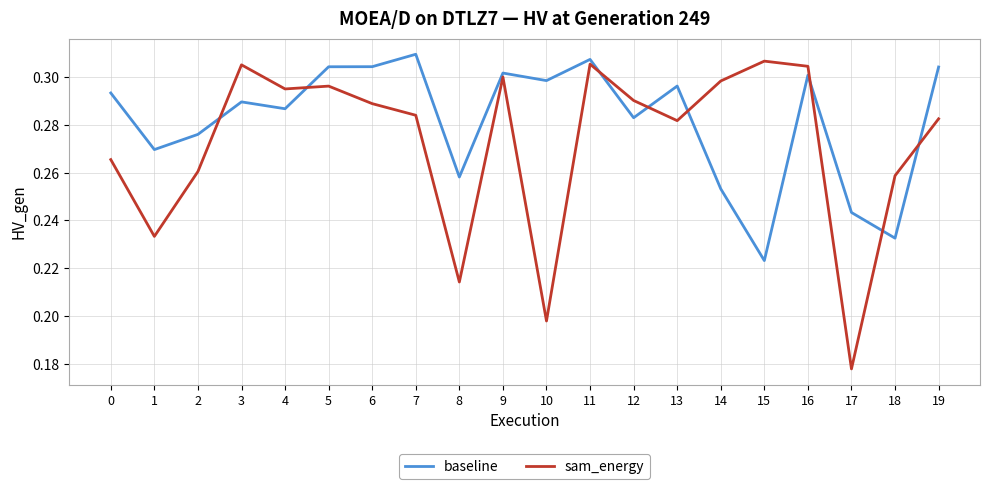

Is this an area chart (filled region under the line)?

No